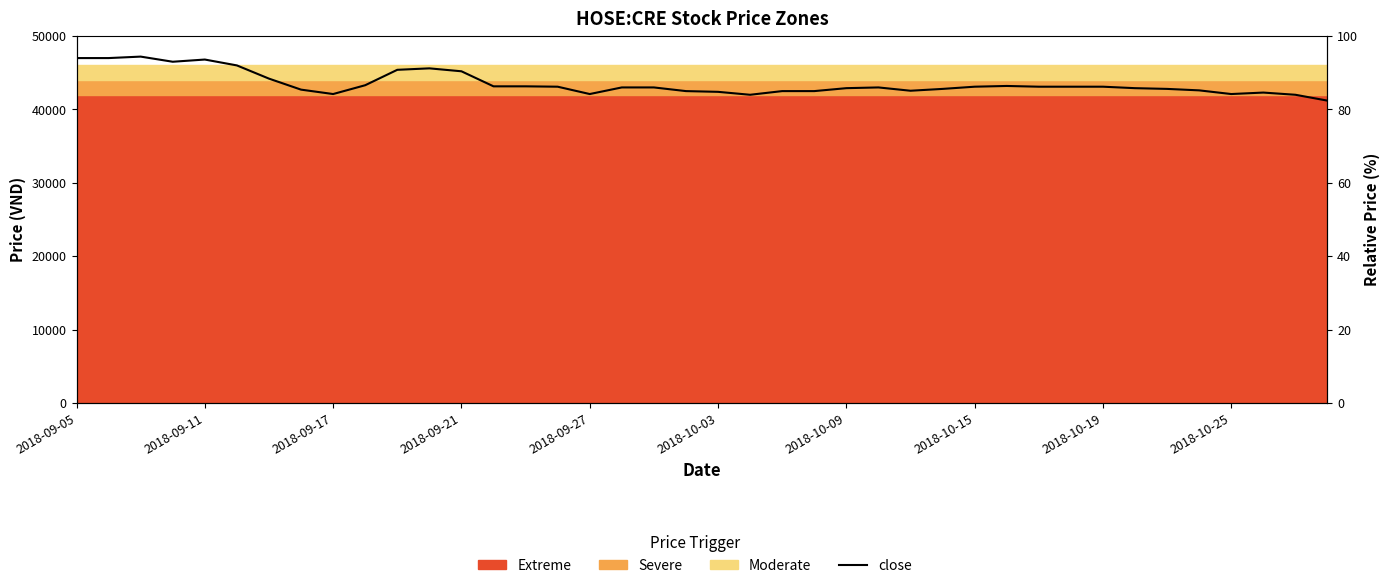

What is the difference between the maximum and minimum values?

6000